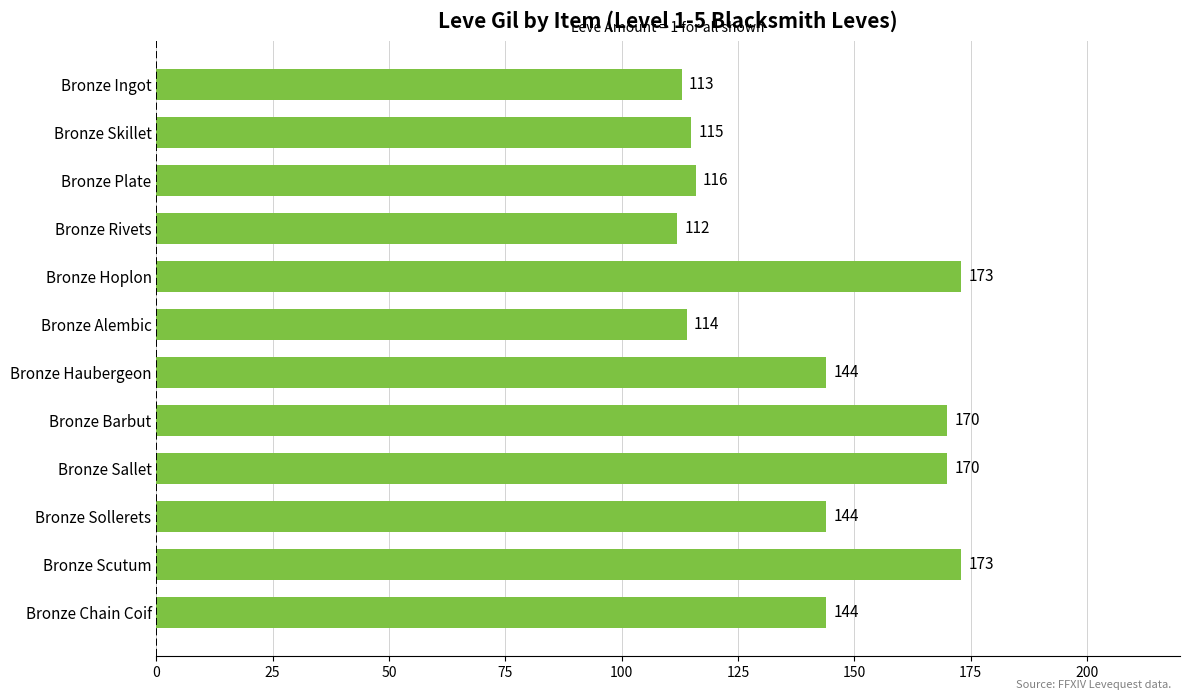

What is the sum of all values?

1688